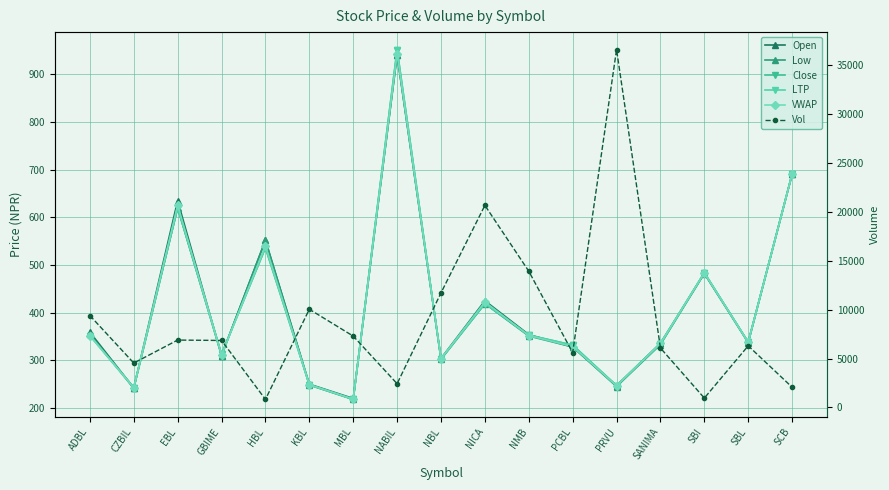

What is the label of the 6th point from the left?

KBL